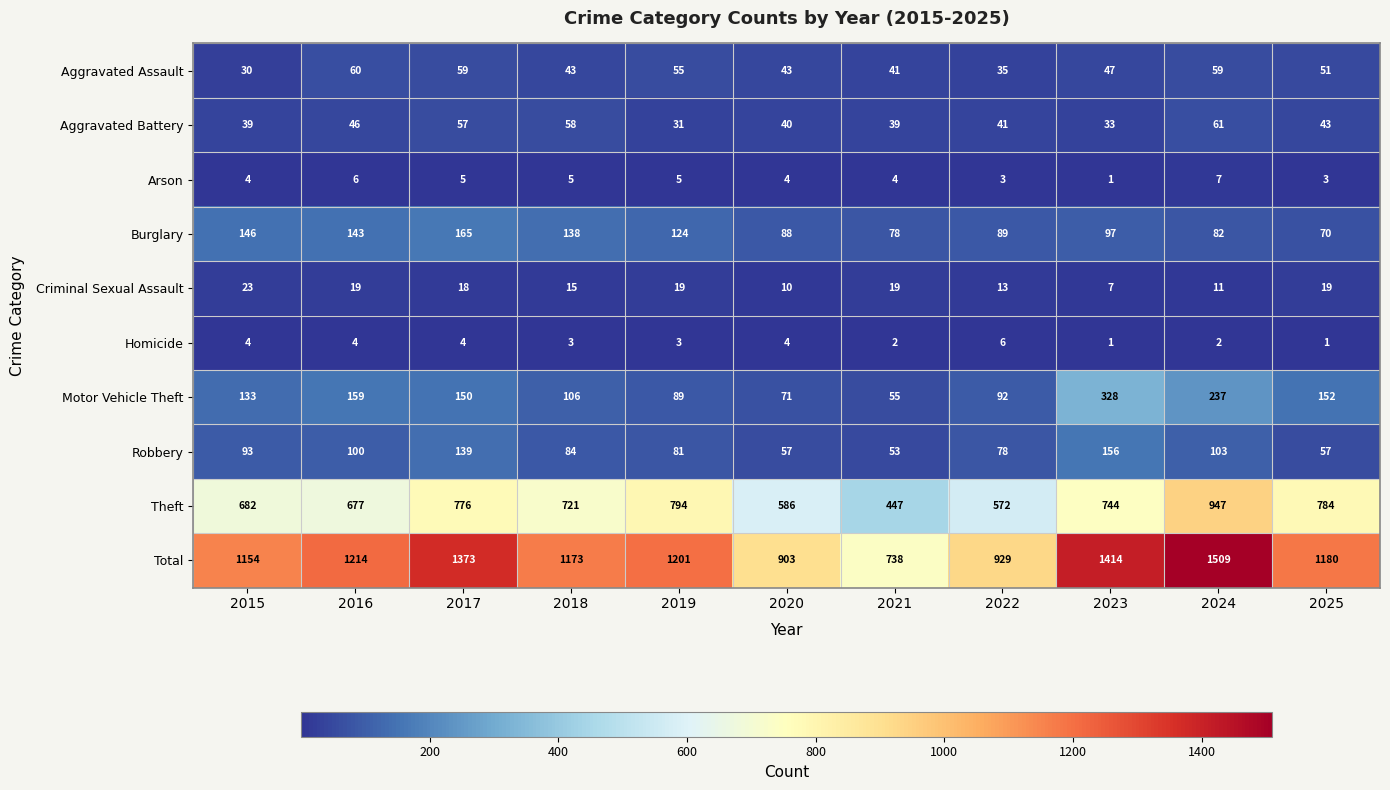

Rank the series by their maximum value, from lowest to highest.

Homicide, Arson, Criminal Sexual Assault, Aggravated Assault, Aggravated Battery, Robbery, Burglary, Motor Vehicle Theft, Theft, Total